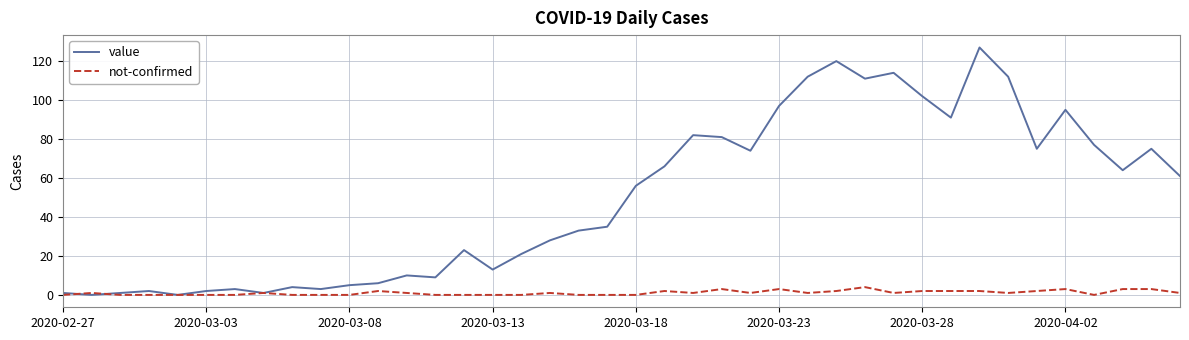

Which series has the largest range (max minus min)?

value